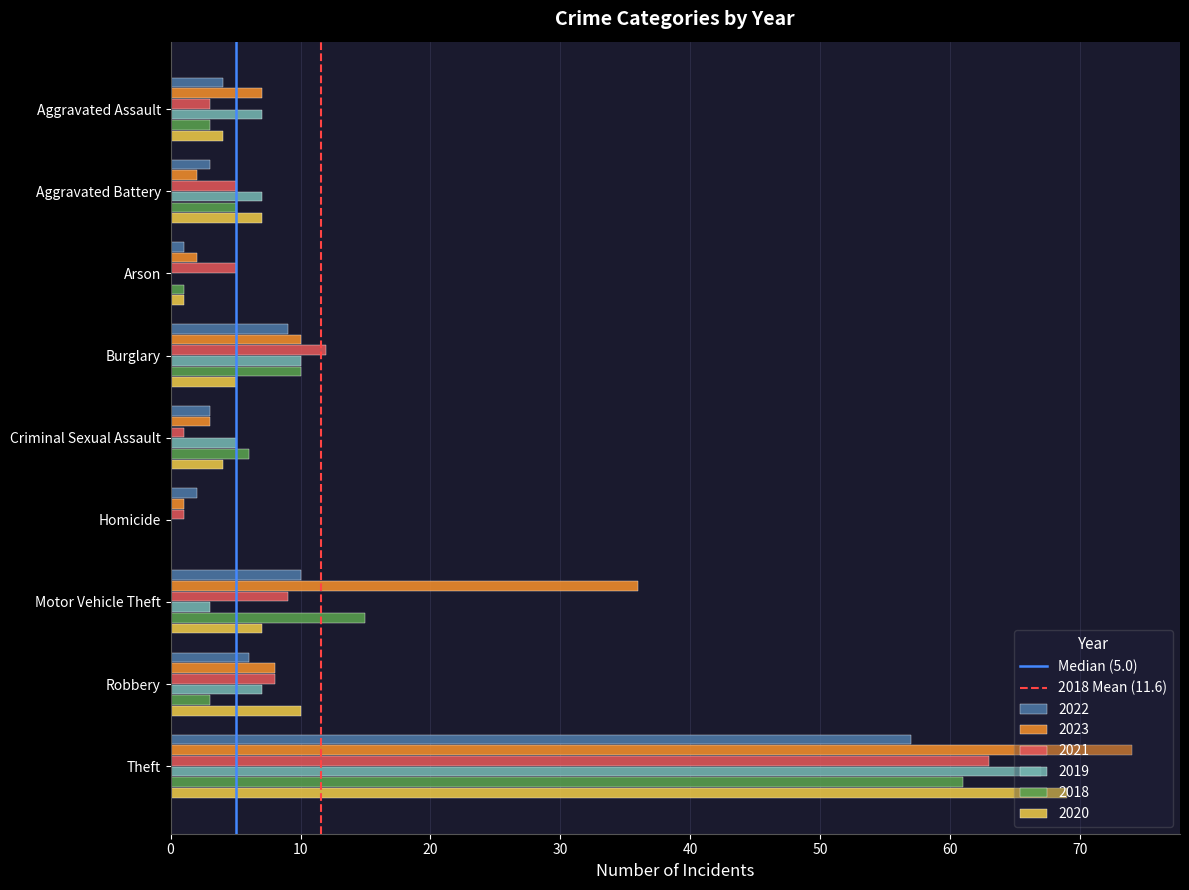

Read the 2019 value at Motor Vehicle Theft.

3